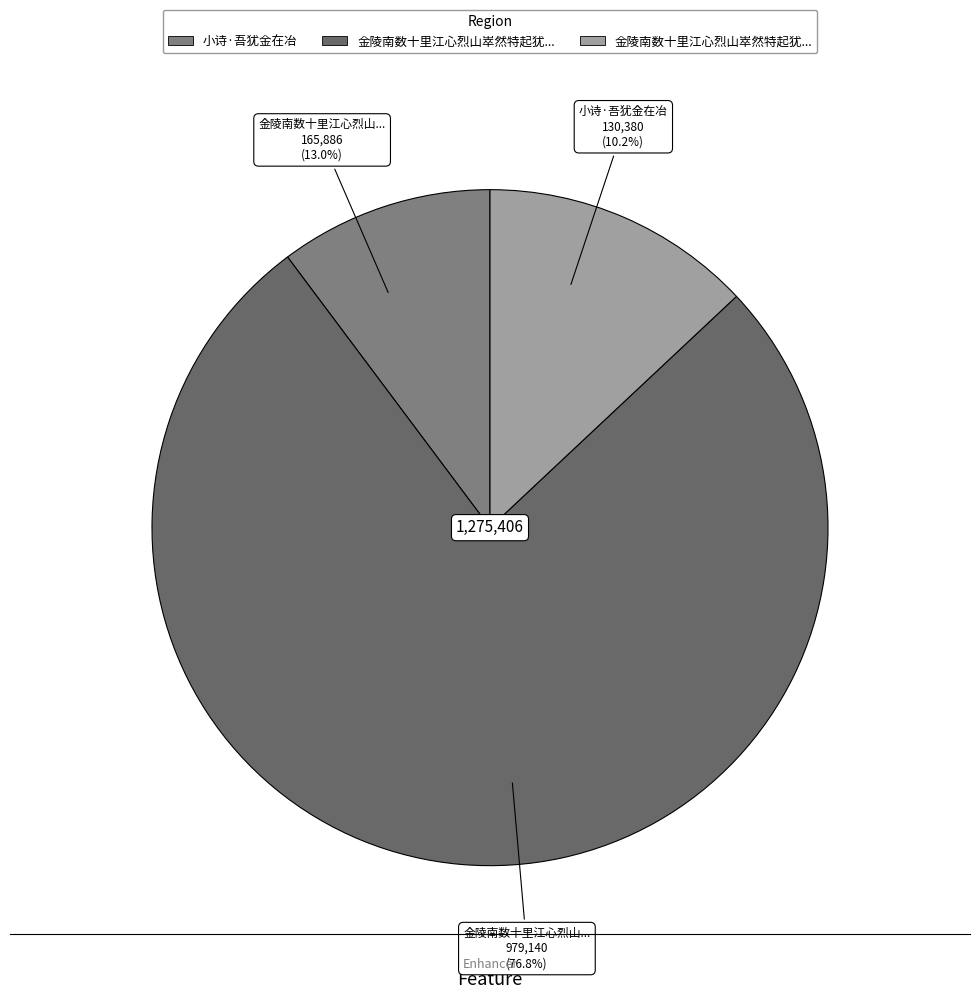

Is it true that 金陵南数十里江心烈山崒然特起犹金山也家人 is 26% of the pie?

False